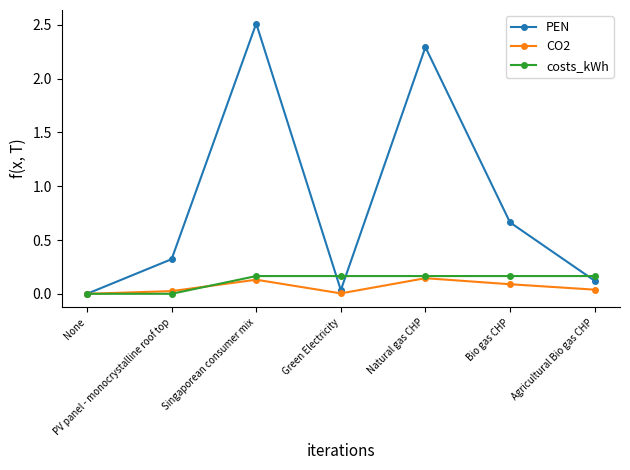

The value of costs_kWh at PV panel - monocrystalline roof top is 0.1. True or false?

False